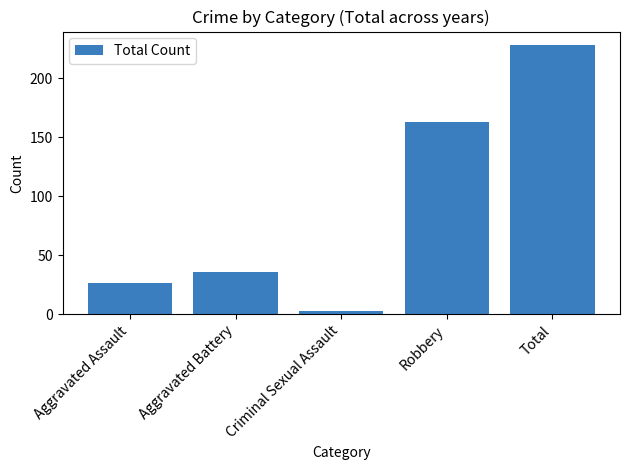

How many series are shown in this chart?

1